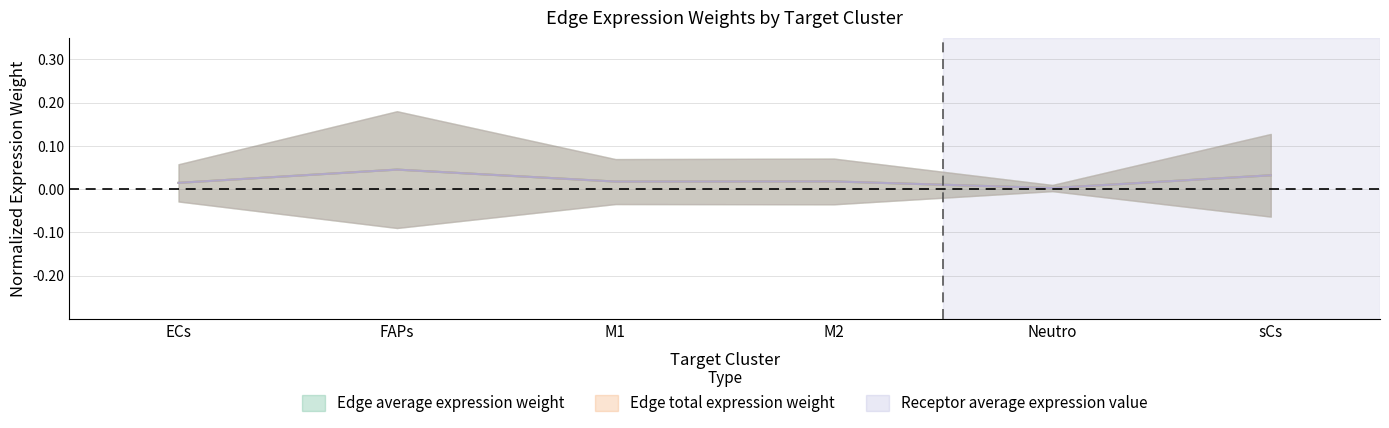

Which category has the lowest value in the Edge average expression weight (center) series?

Neutro